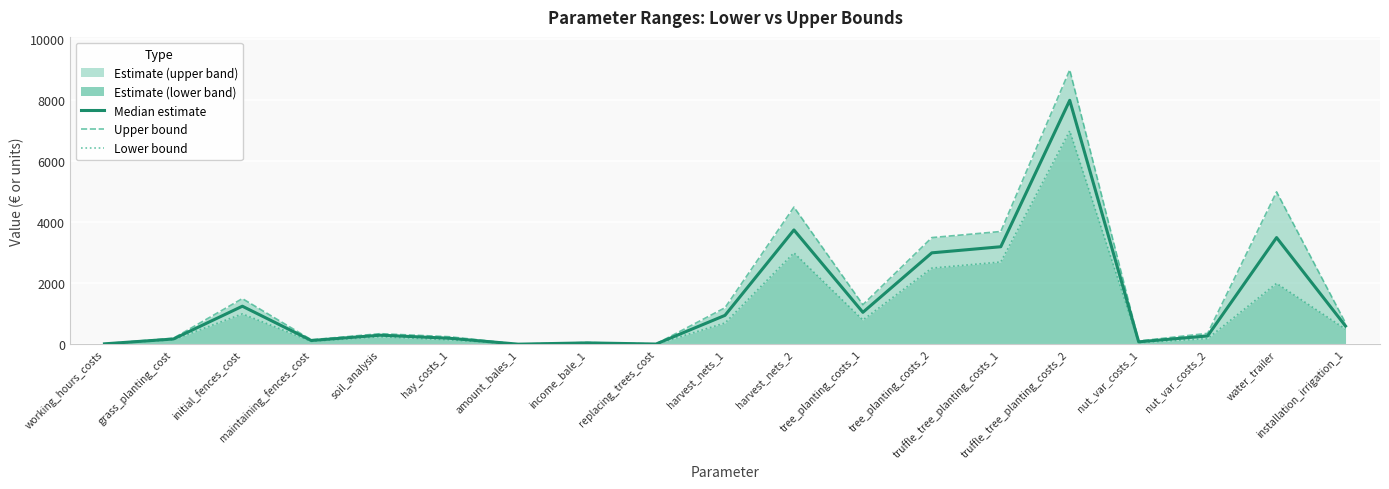

Reading right to left, list all the values displayed in this chart.

Median estimate: 600.0	3500.0	275.0	82.5	8000.0	3200.0	3000.0	1050.0	3750.0	950.0	10.0	47.5	6.0	200.0	300.0	125.0	1250.0	175.0	16.5
Upper bound: 700.0	5000.0	360.0	110.0	9000.0	3700.0	3500.0	1300.0	4500.0	1200.0	13.0	60.0	8.0	250.0	350.0	150.0	1500.0	200.0	21.0
Lower bound: 500.0	2000.0	190.0	55.0	7000.0	2700.0	2500.0	800.0	3000.0	700.0	7.0	35.0	4.0	150.0	250.0	100.0	1000.0	150.0	12.0